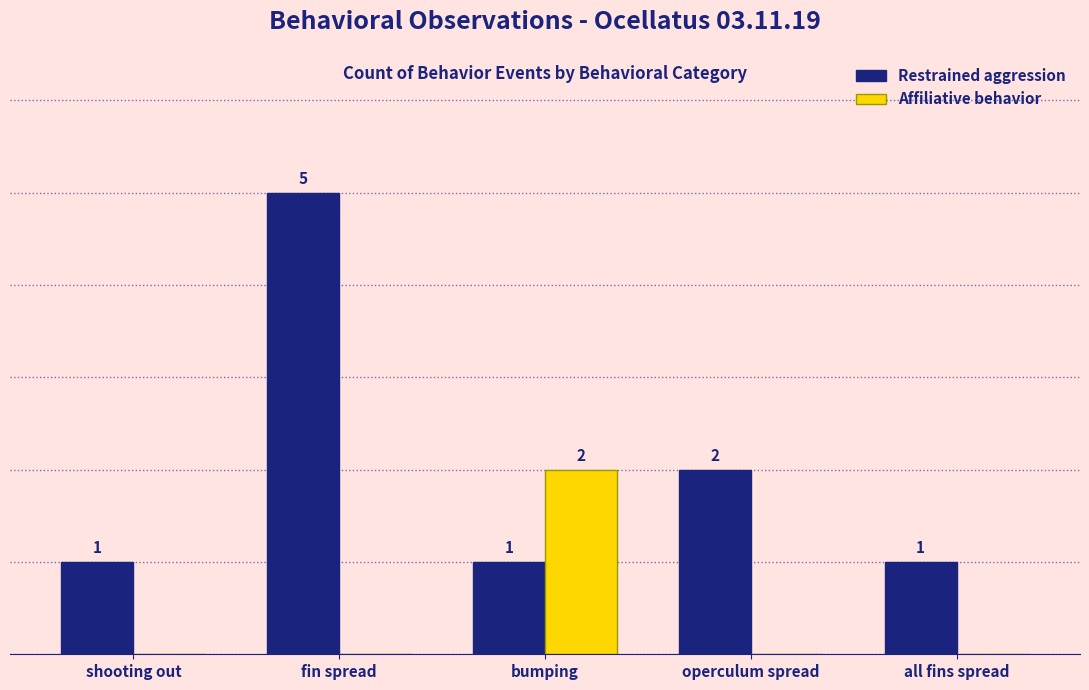

Which series changed the most between shooting out and operculum spread?

Restrained aggression